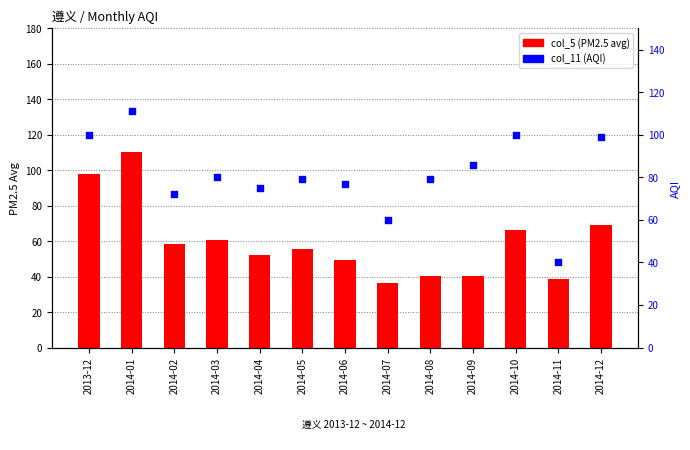

Which series reaches the minimum Y coordinate?

col_5 (PM2.5 avg)